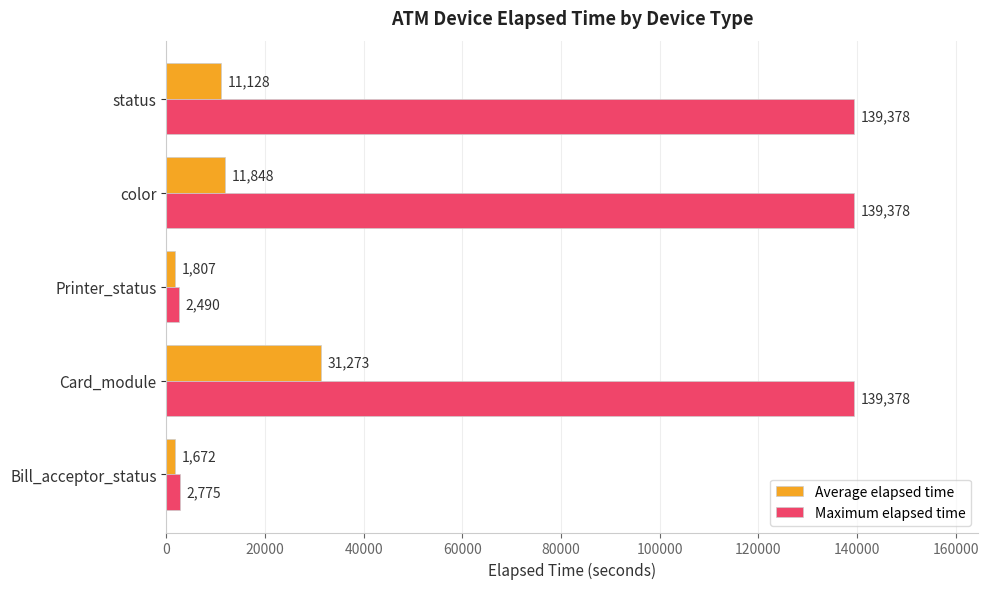

What are all the series names shown in the legend?

Average elapsed time, Maximum elapsed time